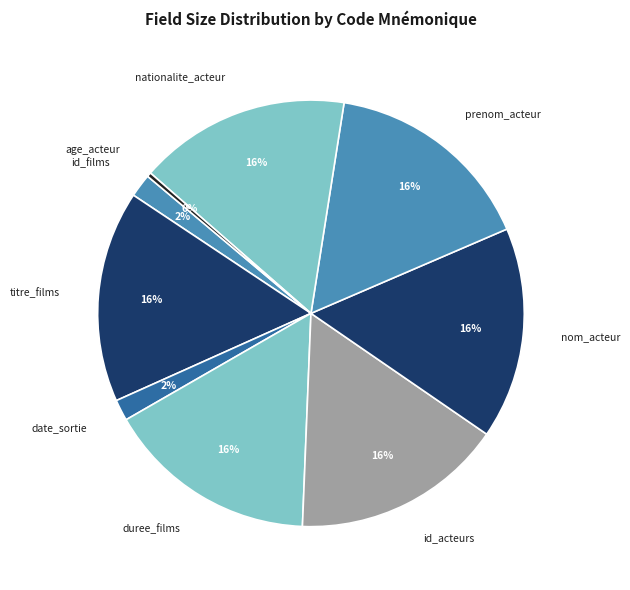

Which category has the smallest portion of the pie?

age_acteur